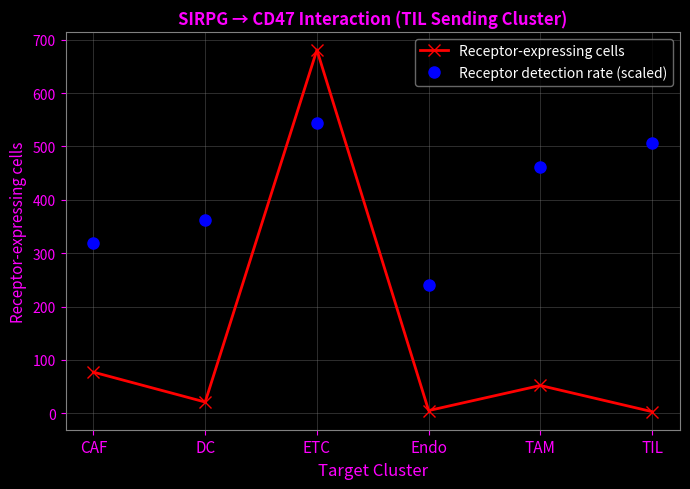

What is the label of the 6th point from the left?

TIL